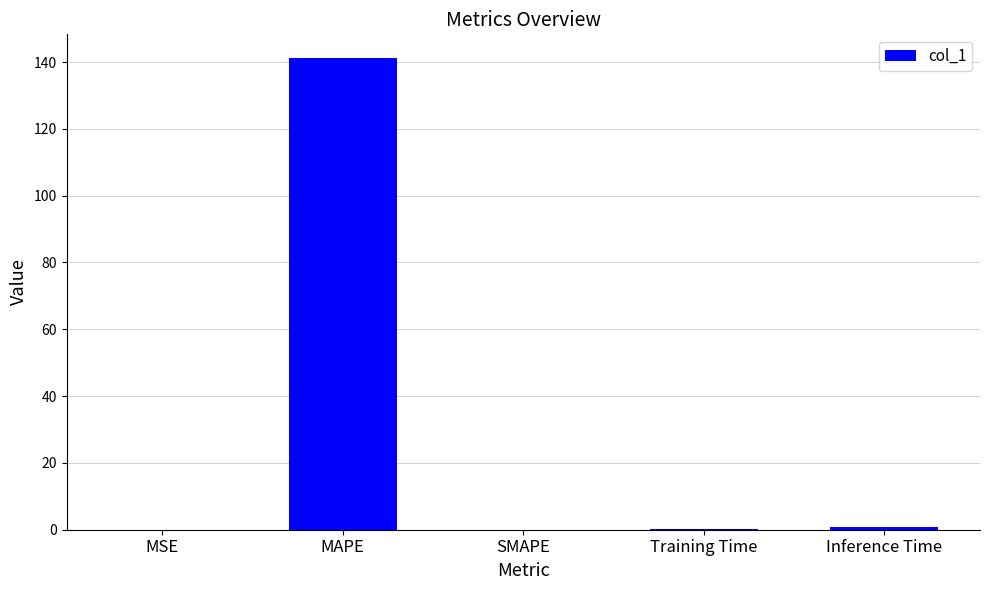

What is the sum of all values?

142.3